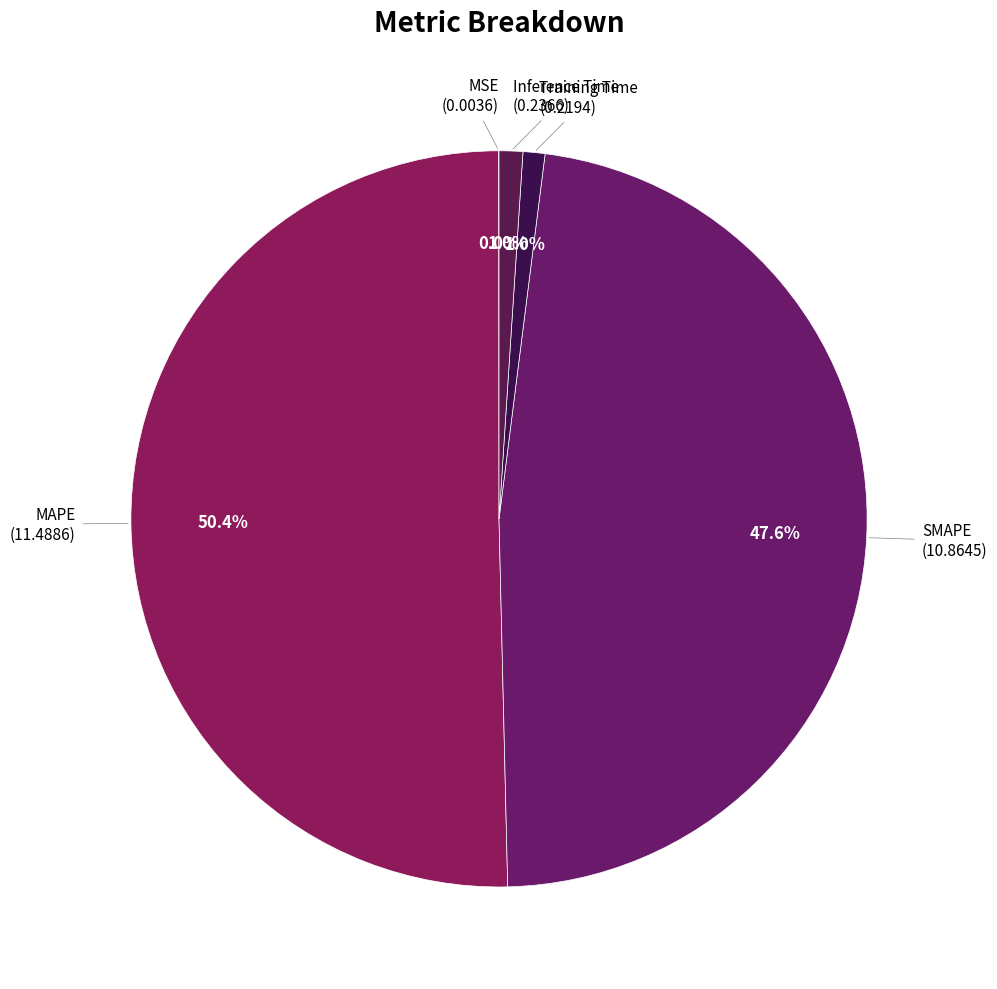

Is there any slice that represents more than half of the pie?

Yes